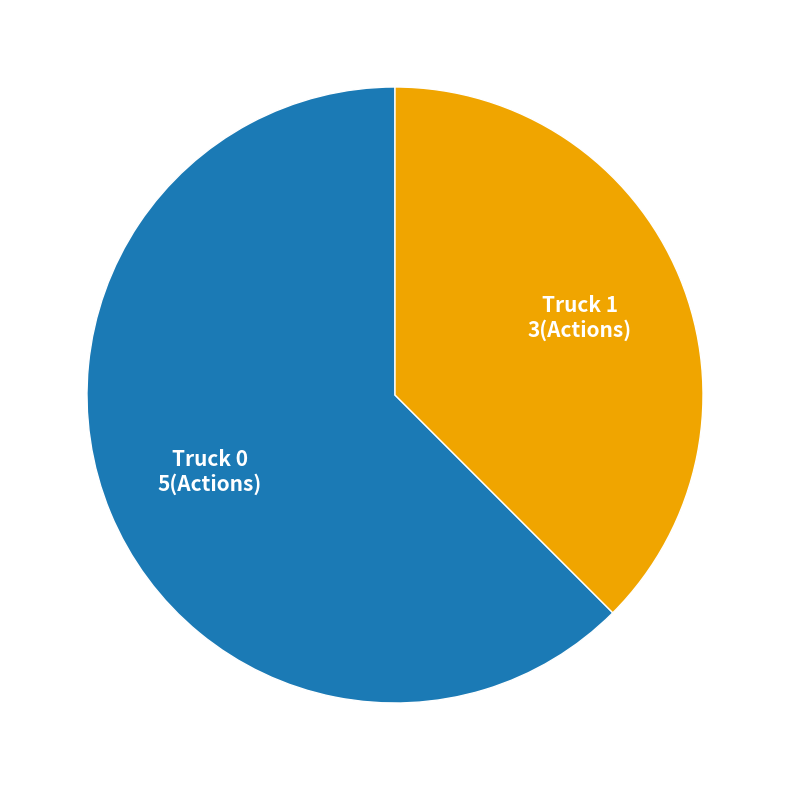

Is there a majority slice in this chart?

Yes